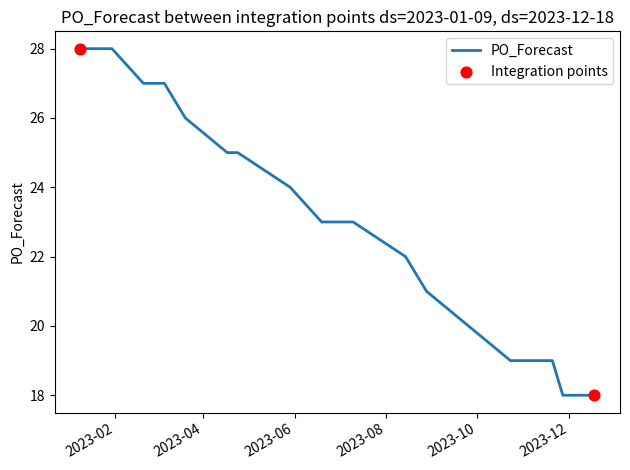

What is the difference between the maximum and minimum values?

10